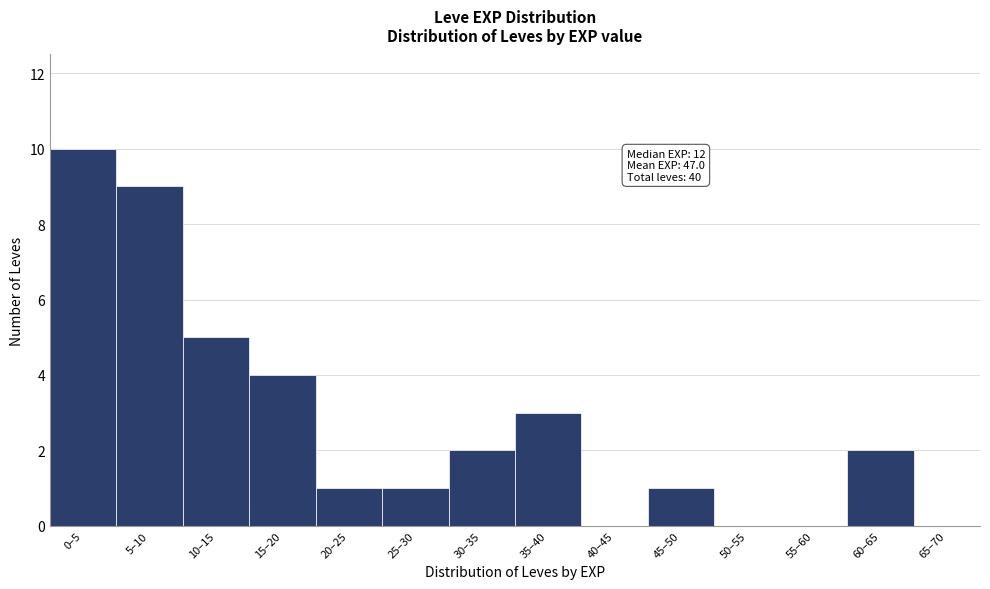

Reading left to right, transcribe all the data shown in this chart.

0–5=10	5–10=9	10–15=5	15–20=4	20–25=1	25–30=1	30–35=2	35–40=3	40–45=0	45–50=1	50–55=0	55–60=0	60–65=2	65–70=0